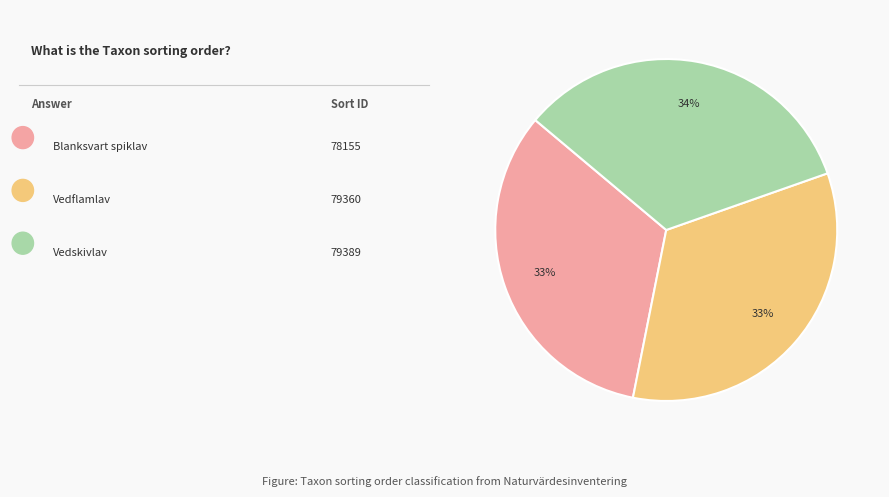

To the nearest percent, what is the average slice percentage?

33%